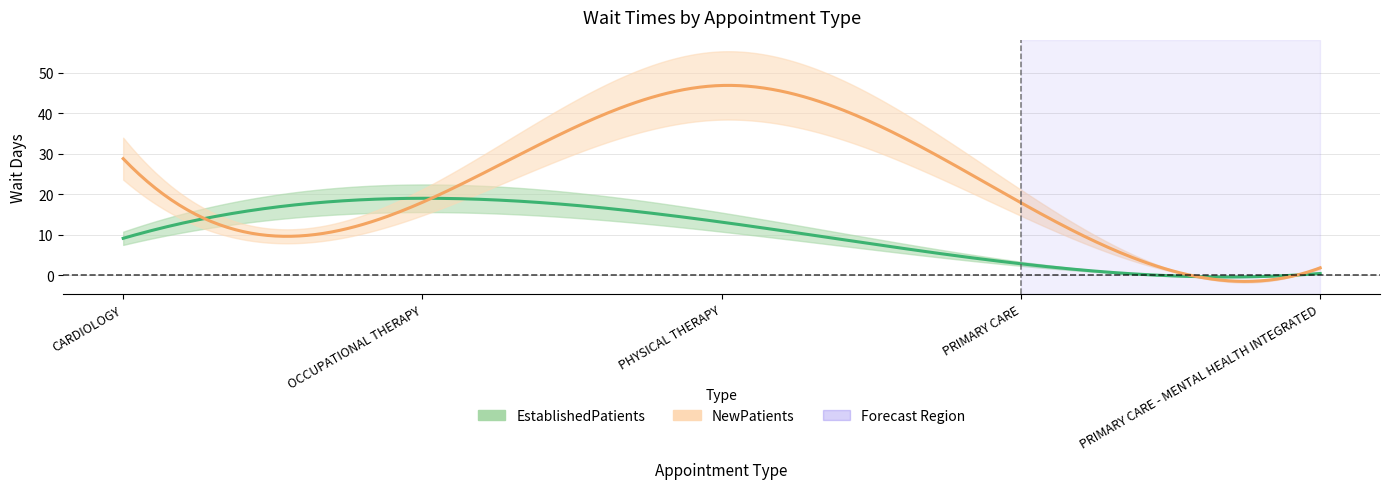

True or false: EstablishedPatients has more than 0 interior local peaks.

True